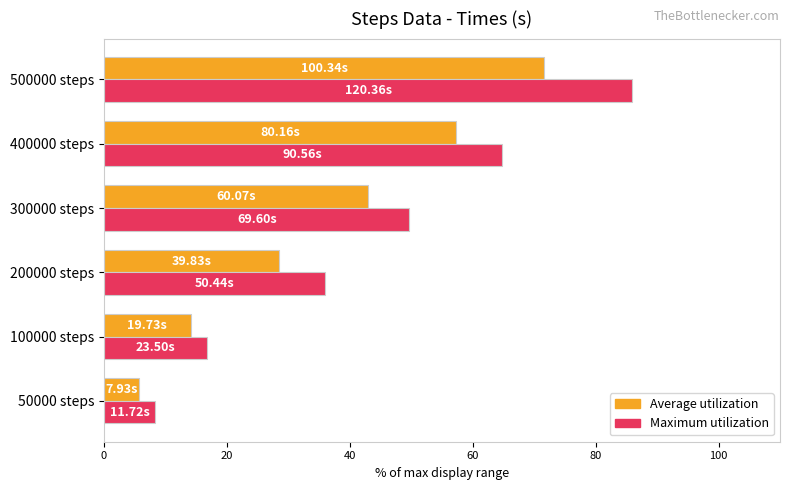

What is the sum of all Maximum utilization values?

261.6